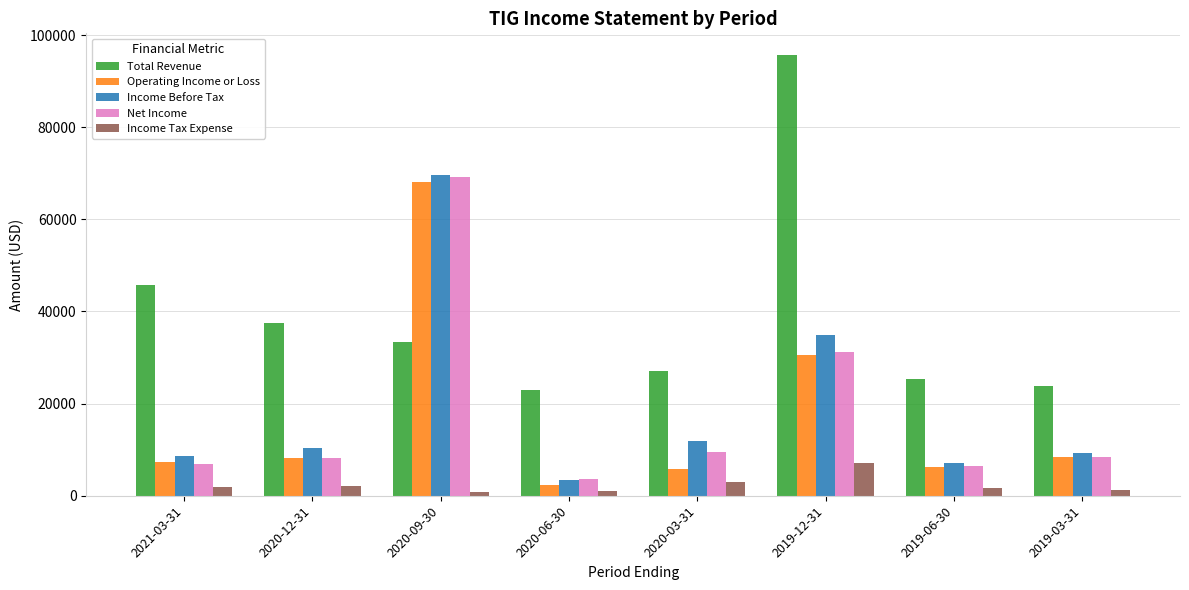

Where does the Total Revenue series first go above 33400?

2021-03-31